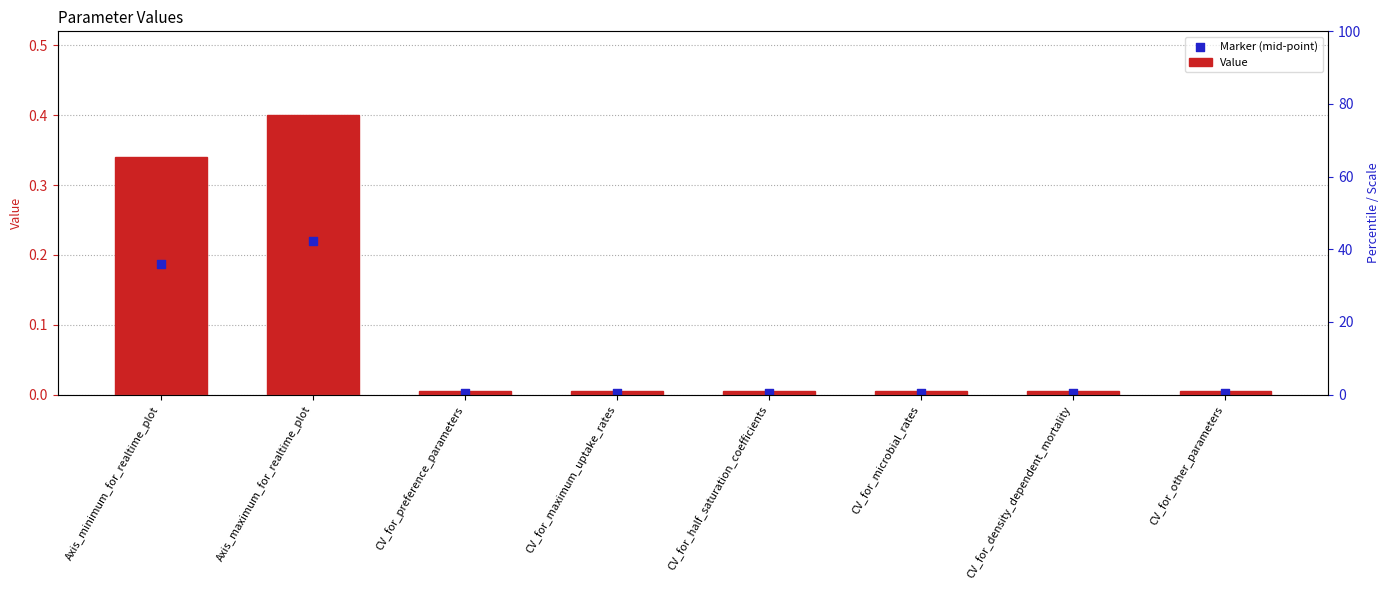

What are all the series names shown in the legend?

Value, Marker (mid-point)